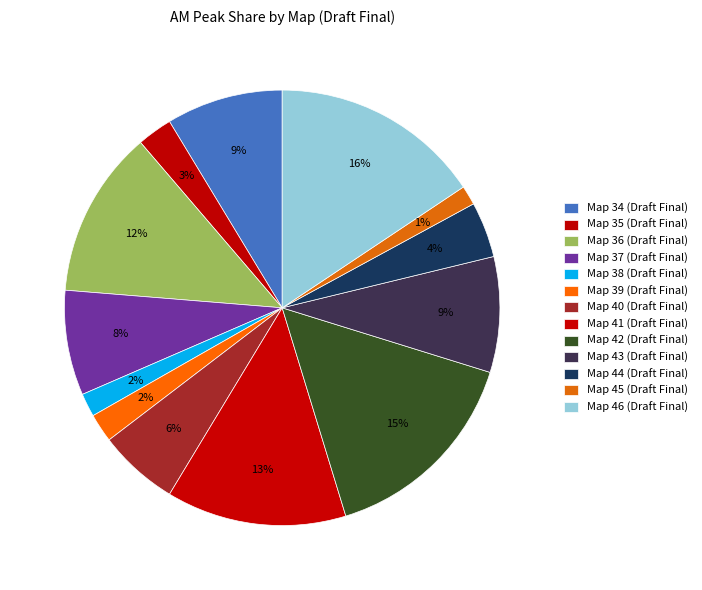

Rank the categories by value from highest to lowest.

Map 46 (Draft Final), Map 42 (Draft Final), Map 41 (Draft Final), Map 36 (Draft Final), Map 34 (Draft Final), Map 43 (Draft Final), Map 37 (Draft Final), Map 40 (Draft Final), Map 44 (Draft Final), Map 35 (Draft Final), Map 39 (Draft Final), Map 38 (Draft Final), Map 45 (Draft Final)